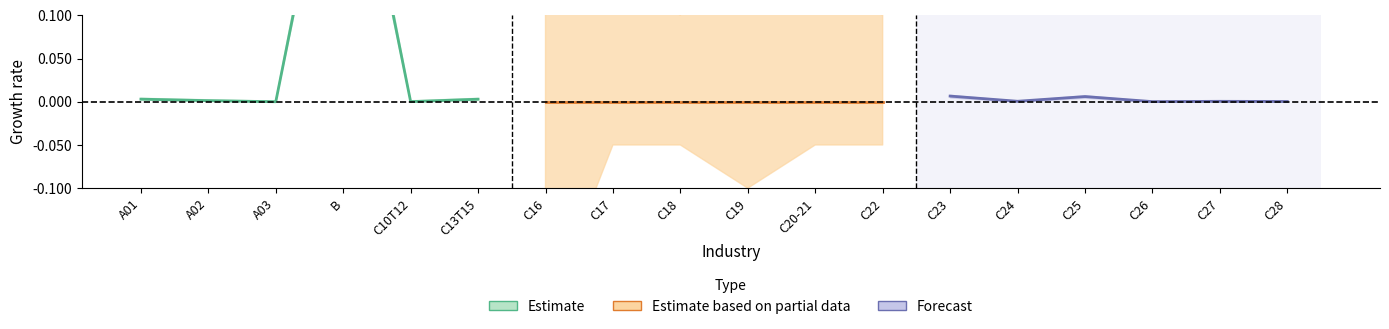

How many lines are shown in the chart?

3